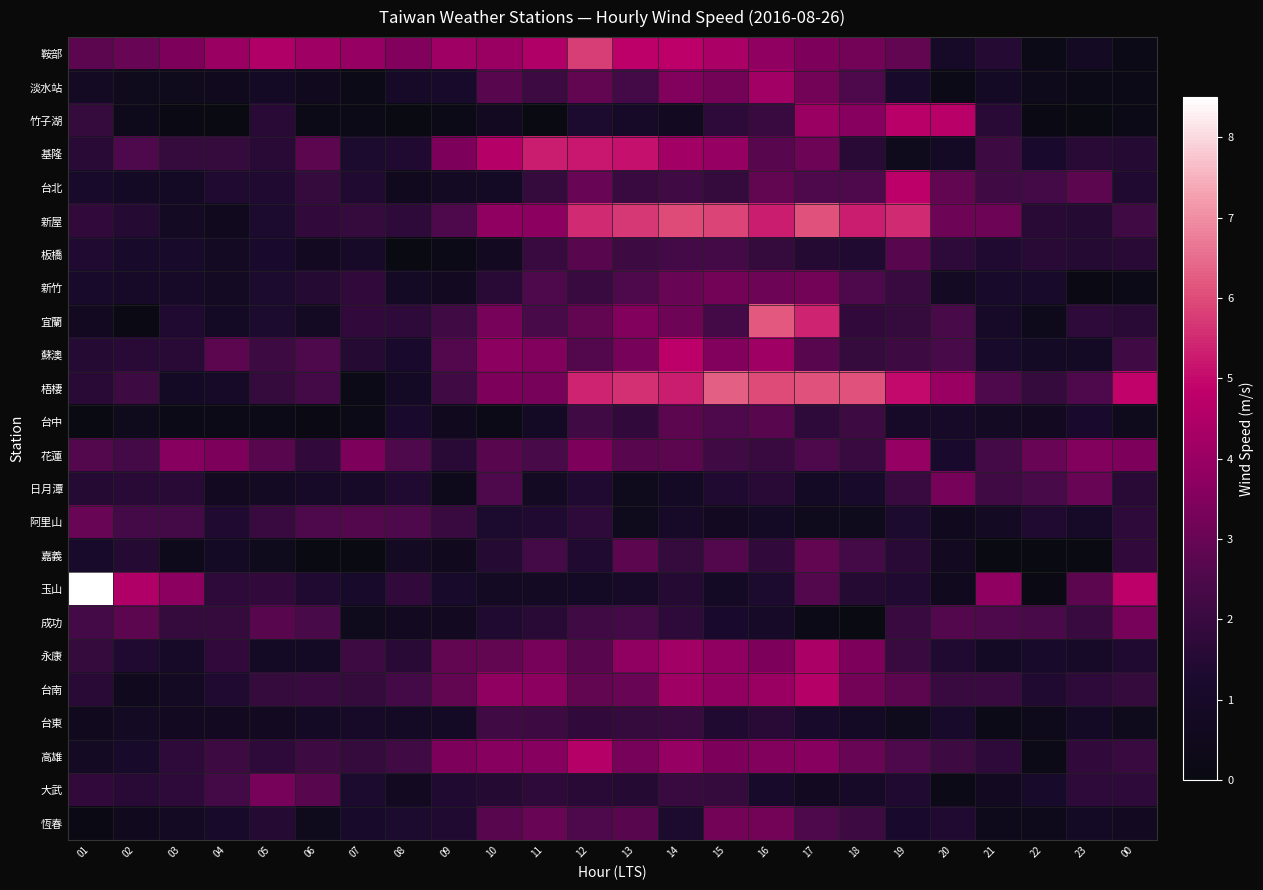

Which series changed the most between 08 and 15?

梧棲